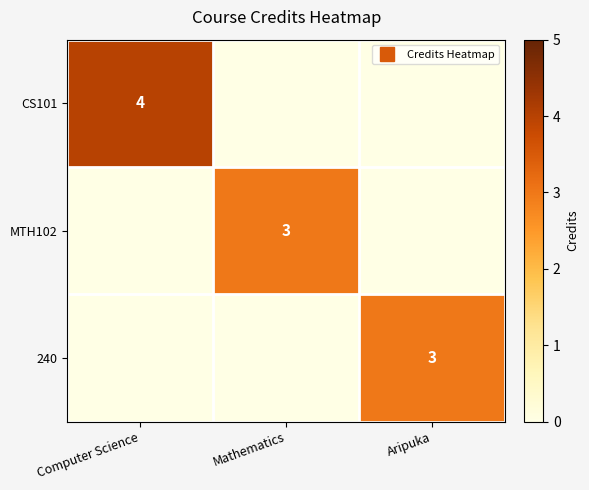

Which has a higher value, Mathematics or Aripuka?

Mathematics